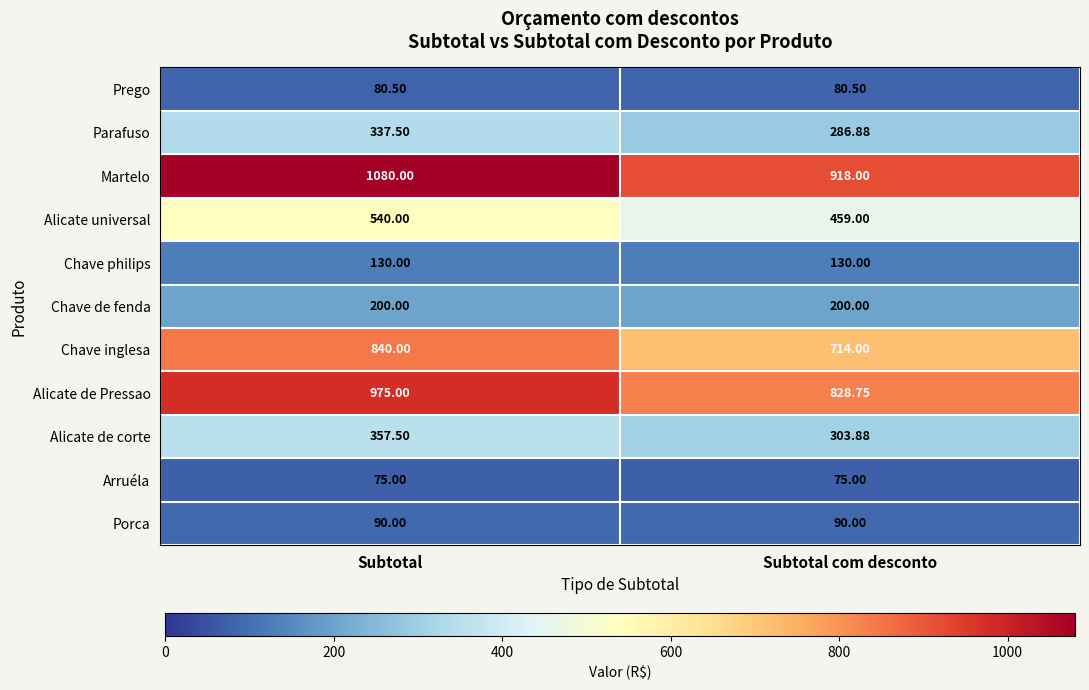

At which category is the sum across all series the highest?

Subtotal